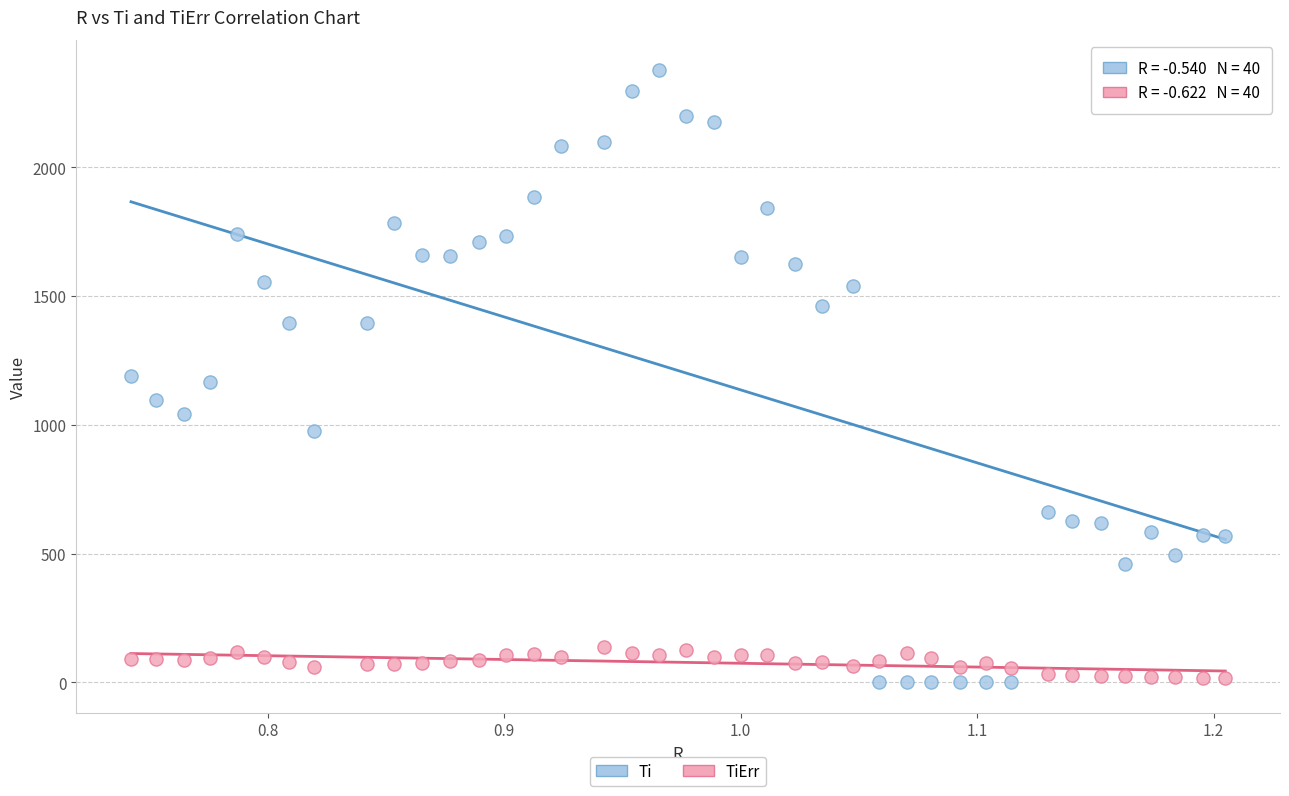

What are all the series names shown in the legend?

Ti, TiErr